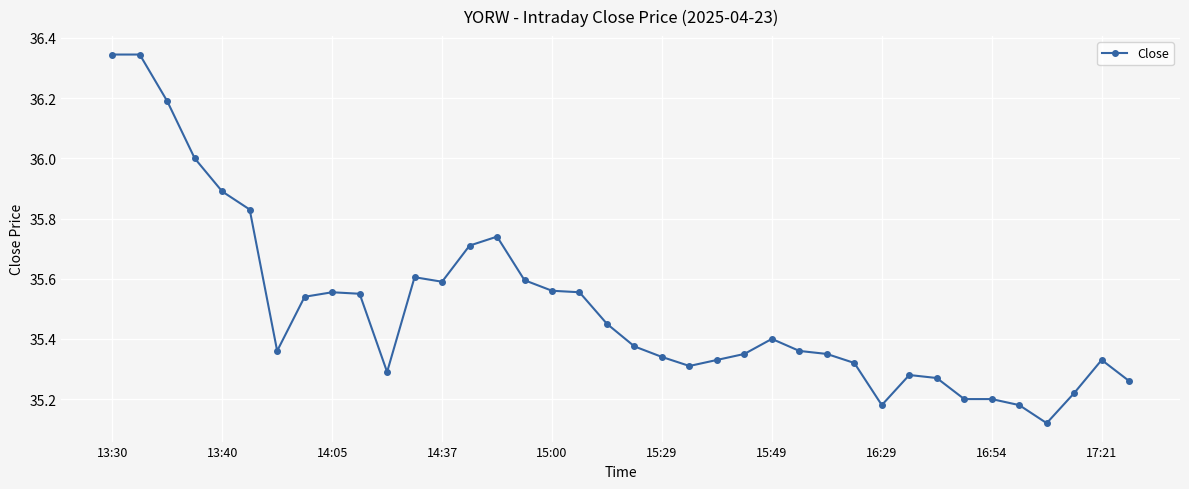

True or false: the data has more than 2 interior local peaks.

True